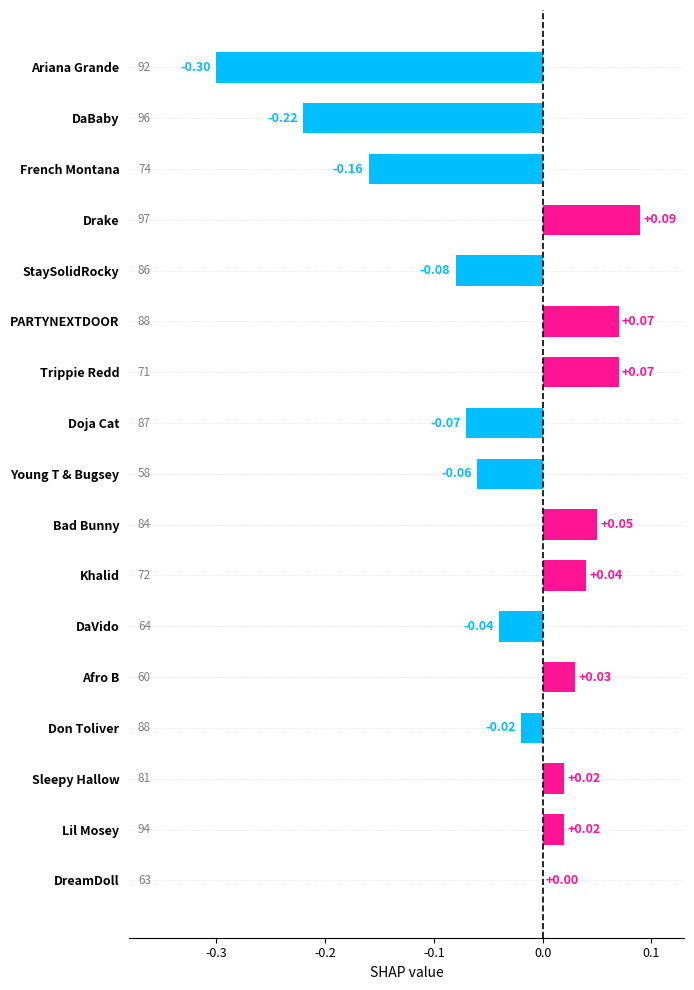

Which has a higher value, French Montana or Sleepy Hallow?

Sleepy Hallow